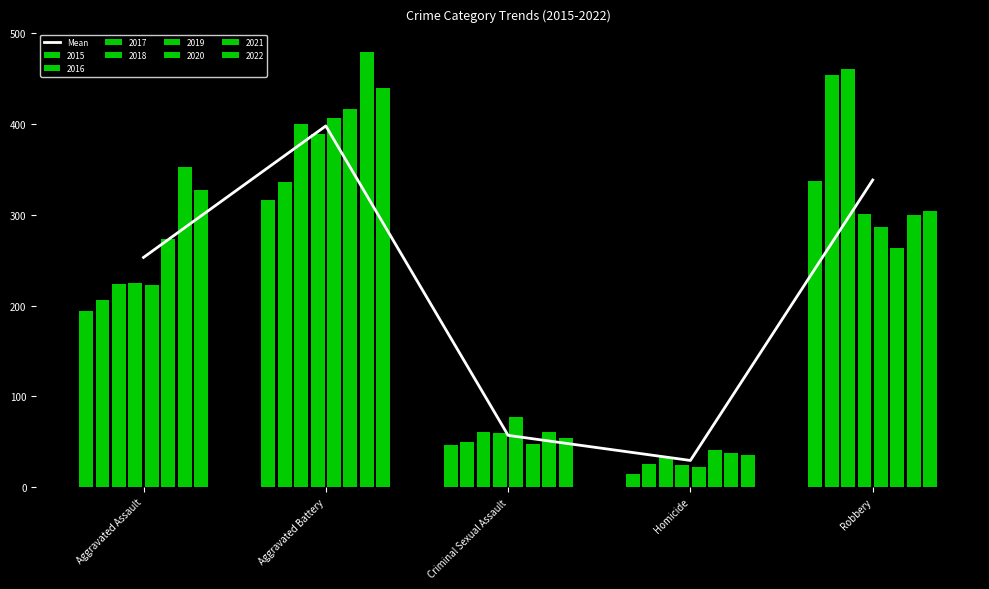

True or false: the data shows 29.5 at Homicide.

True